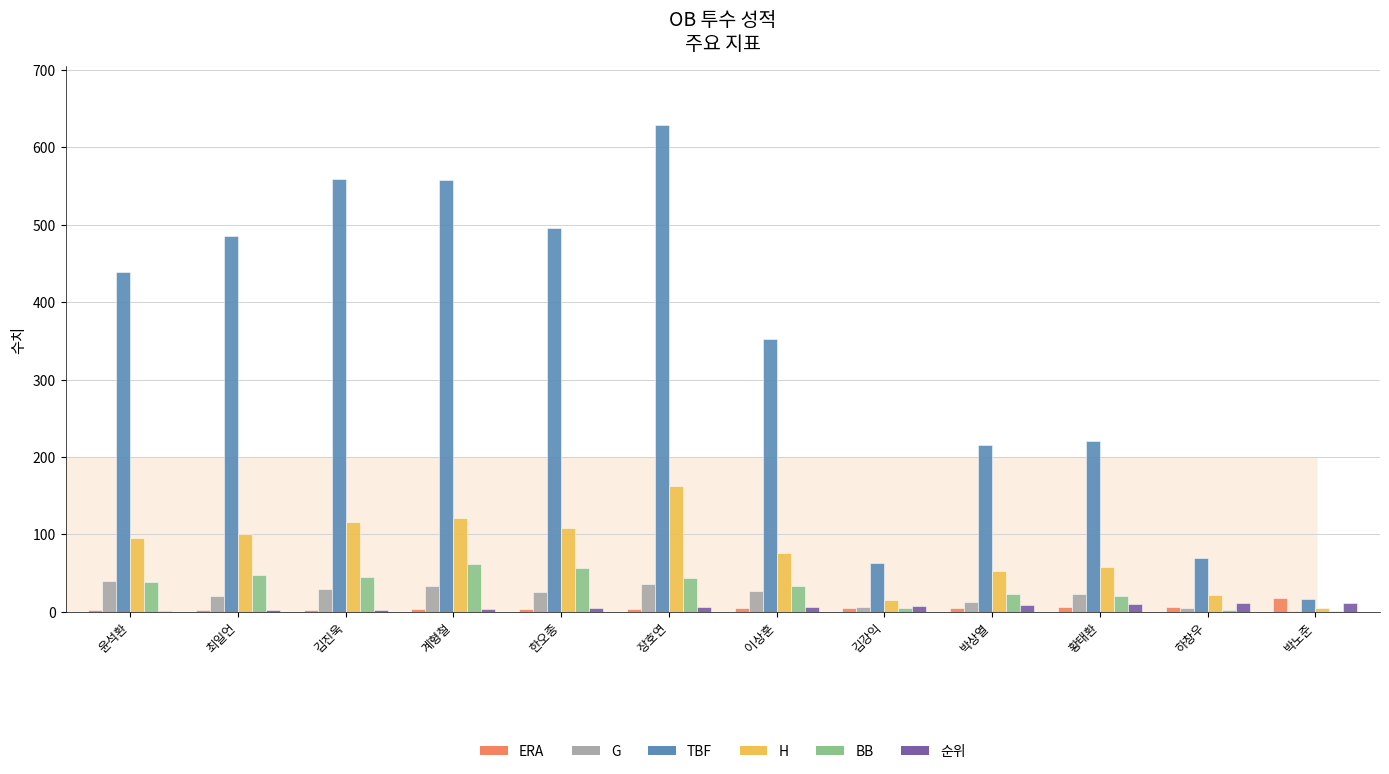

Is it true that BB equals 38.0 at 윤석환?

True